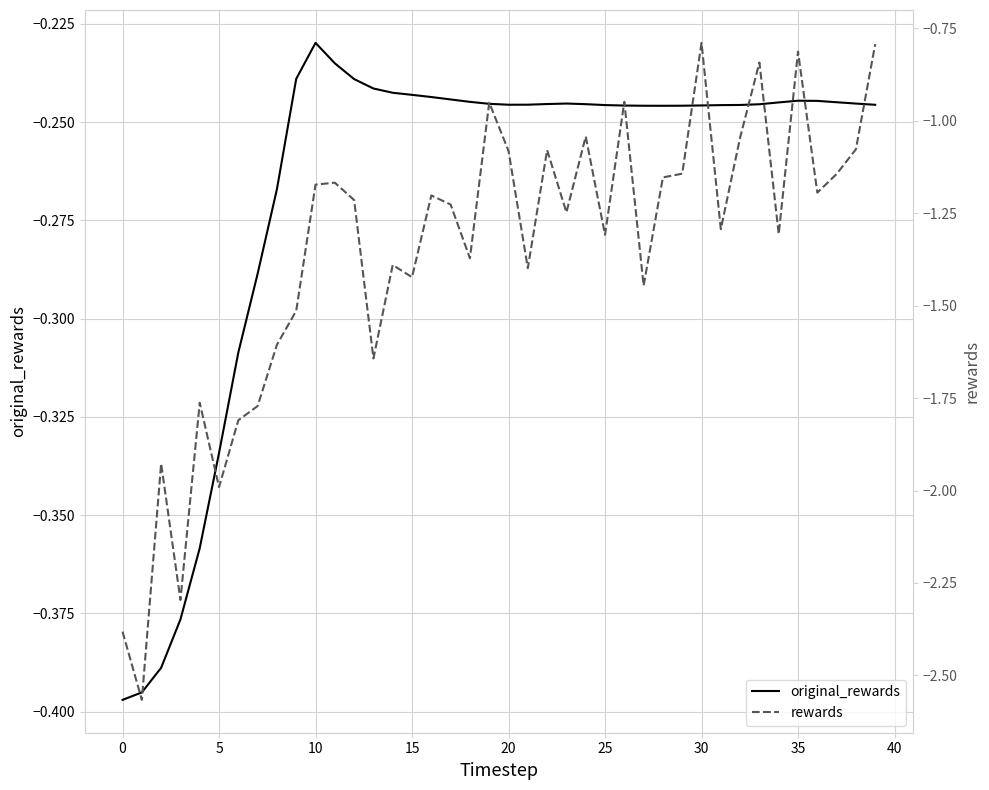

At how many categories does at least one series exceed -1?

40